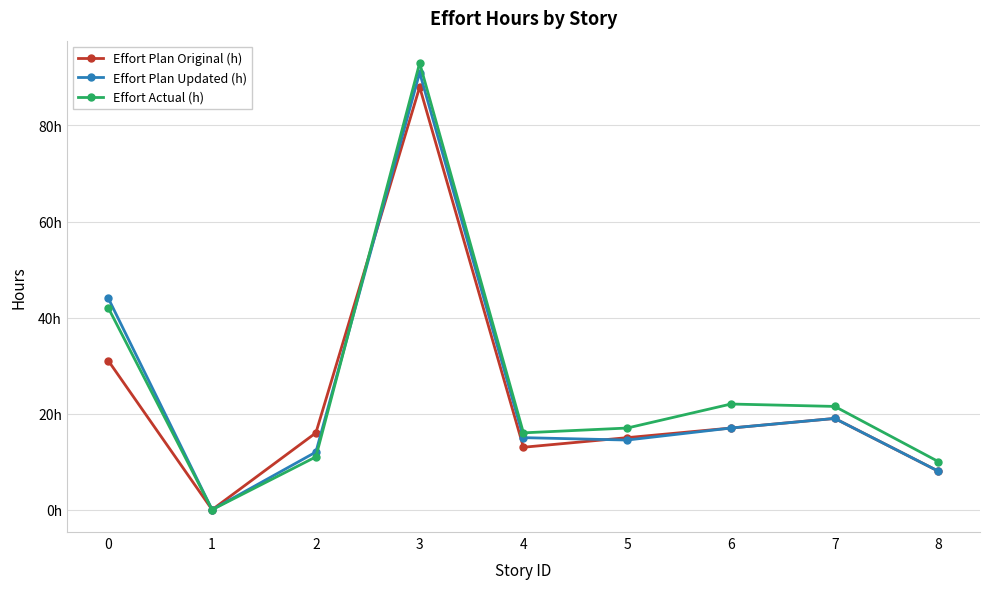

Reading right to left, list all the values displayed in this chart.

Effort Plan Original (h): 8=8.0	7=19.0	6=17.0	5=15.0	4=13.0	3=88.0	2=16.0	1=0.0	0=31.0
Effort Plan Updated (h): 8=8.0	7=19.0	6=17.0	5=14.5	4=15.0	3=91.0	2=12.0	1=0.0	0=44.0
Effort Actual (h): 8=10.0	7=21.5	6=22.0	5=17.0	4=16.0	3=93.0	2=11.0	1=0.0	0=42.0